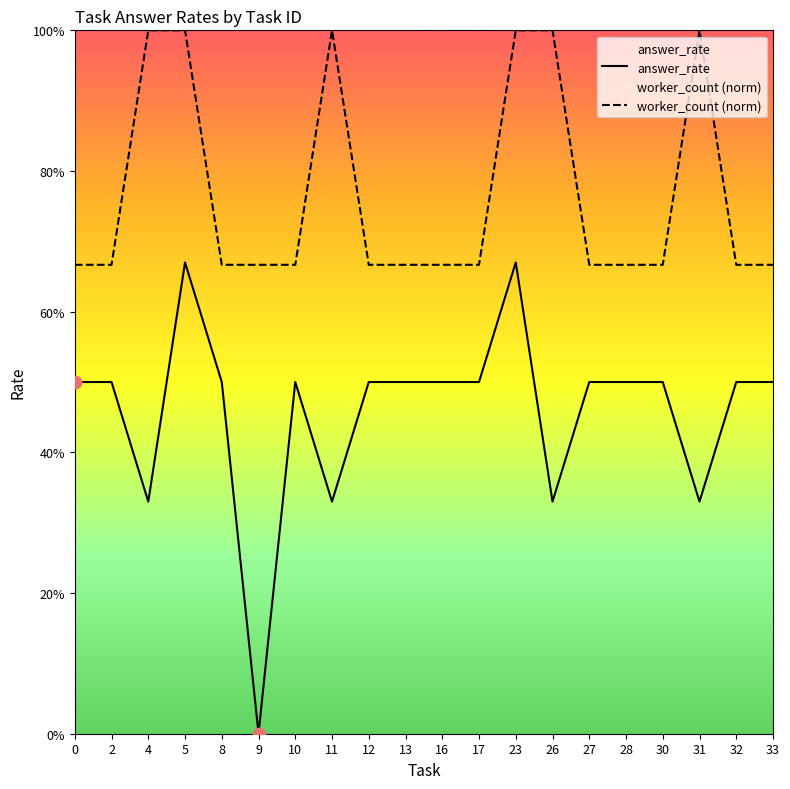

Which series has the widest spread of Y values?

answer_rate